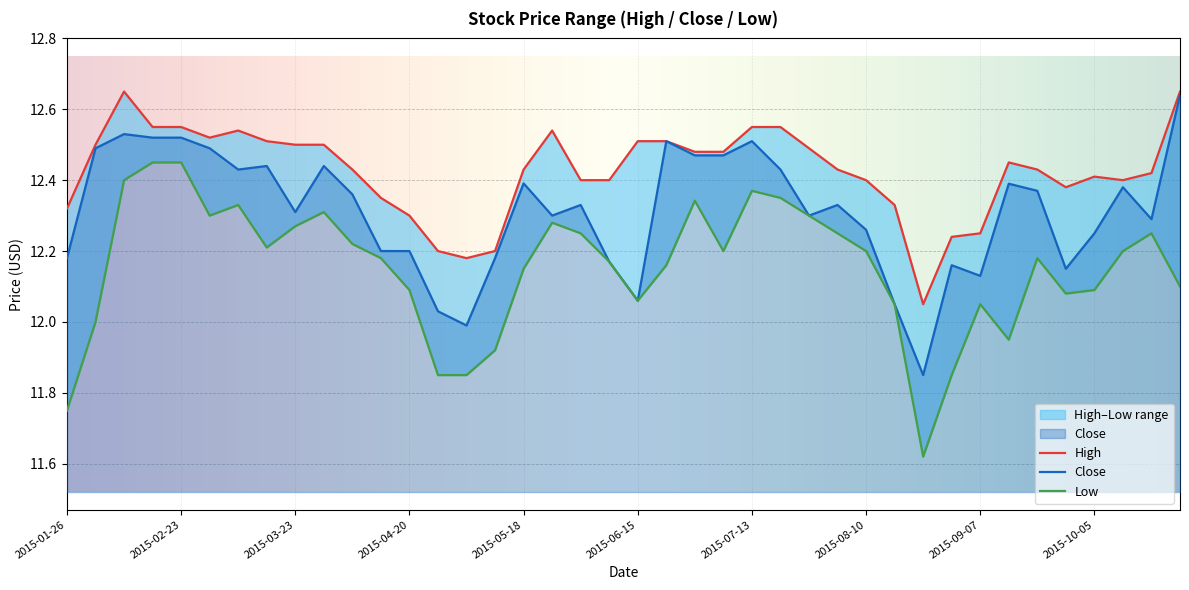

How many lines are shown in the chart?

3